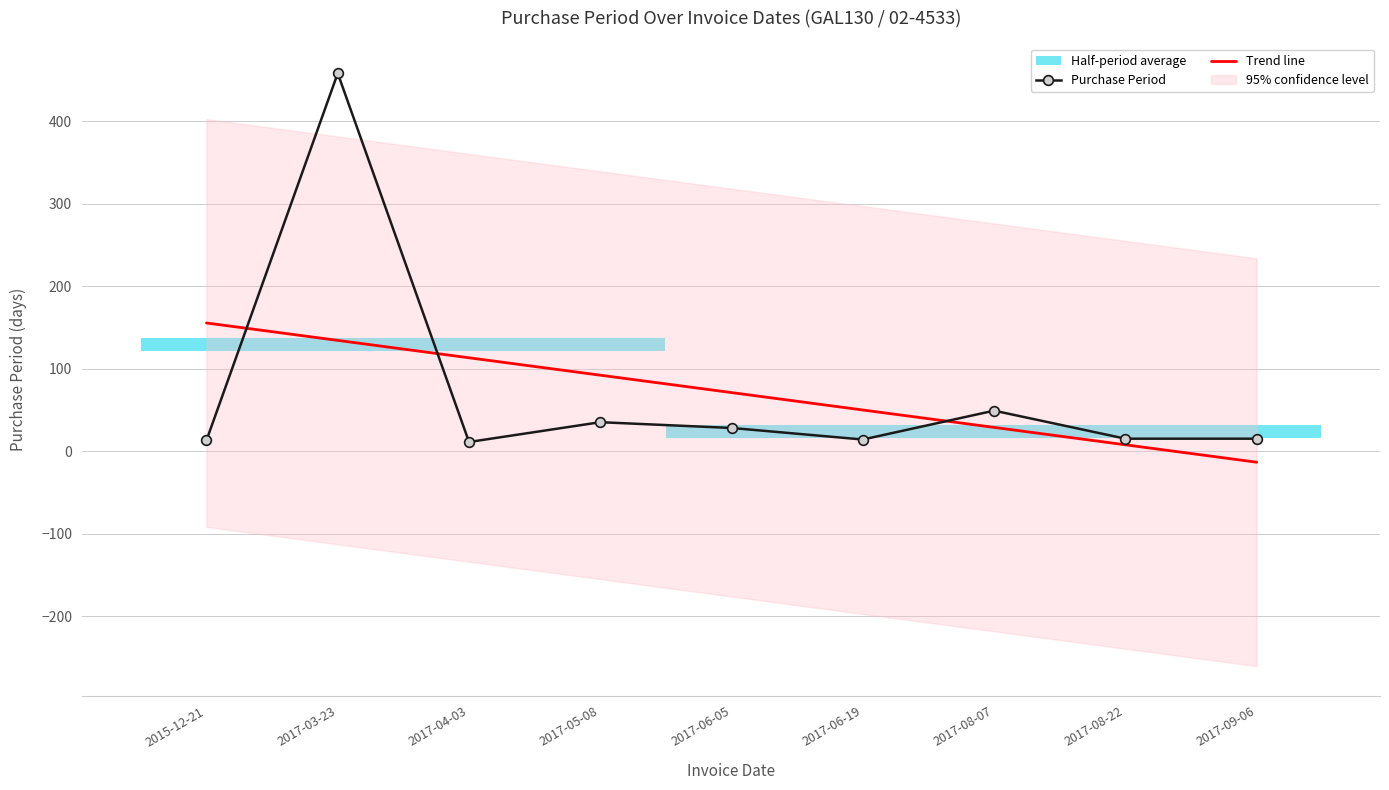

What is the maximum value for Trend line?

155.3